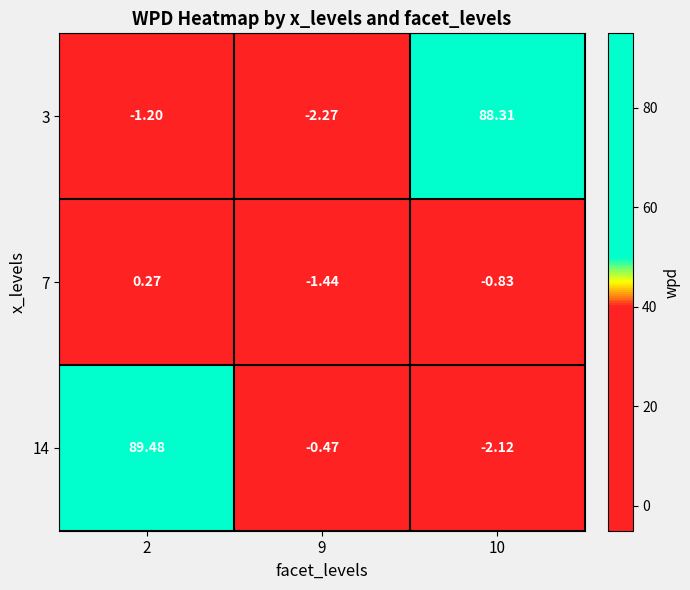

At how many categories does at least one series exceed 19?

2